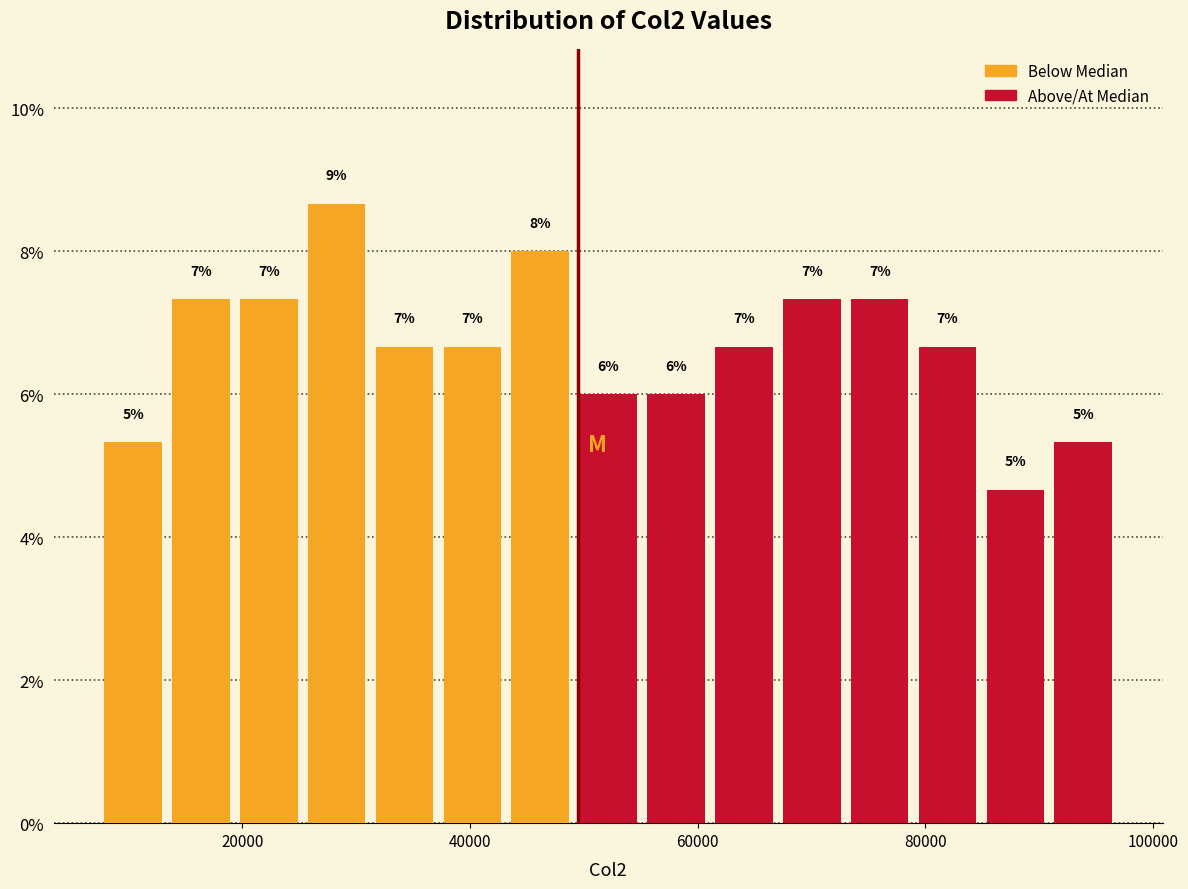

Read against the x-axis, roughly where is the centre of the tallest bar?

28000